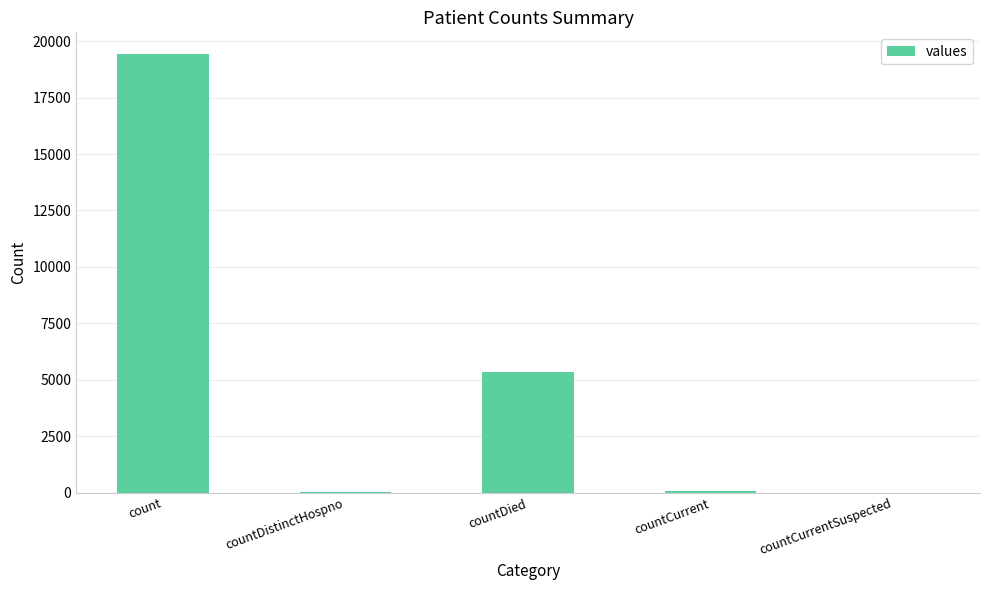

The chart shows a value of 11789 at countCurrentSuspected. True or false?

False